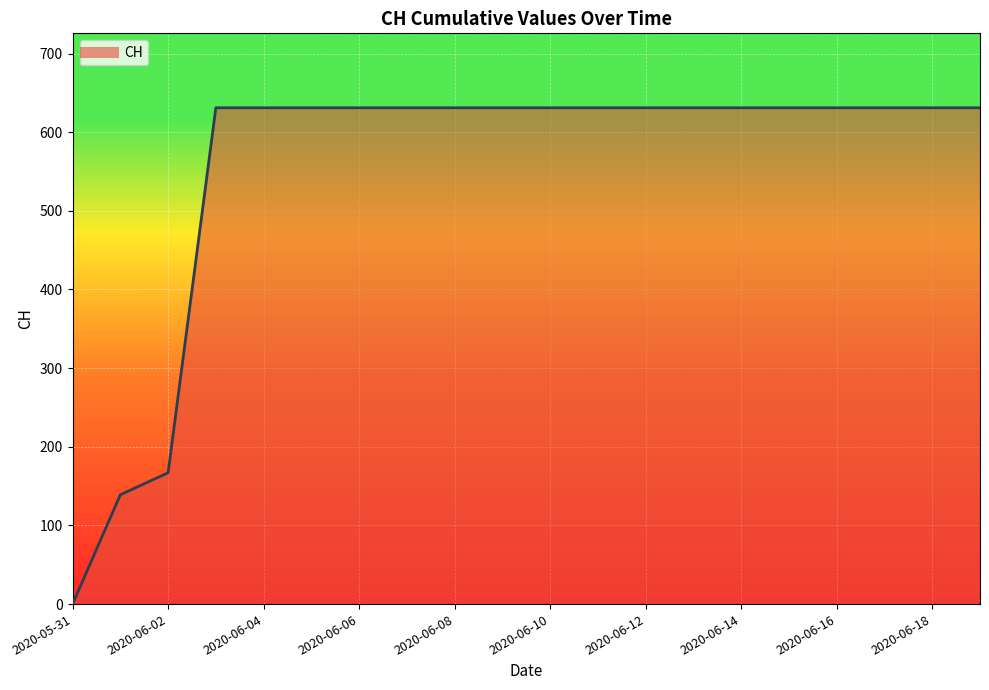

What is the greatest value displayed?

631